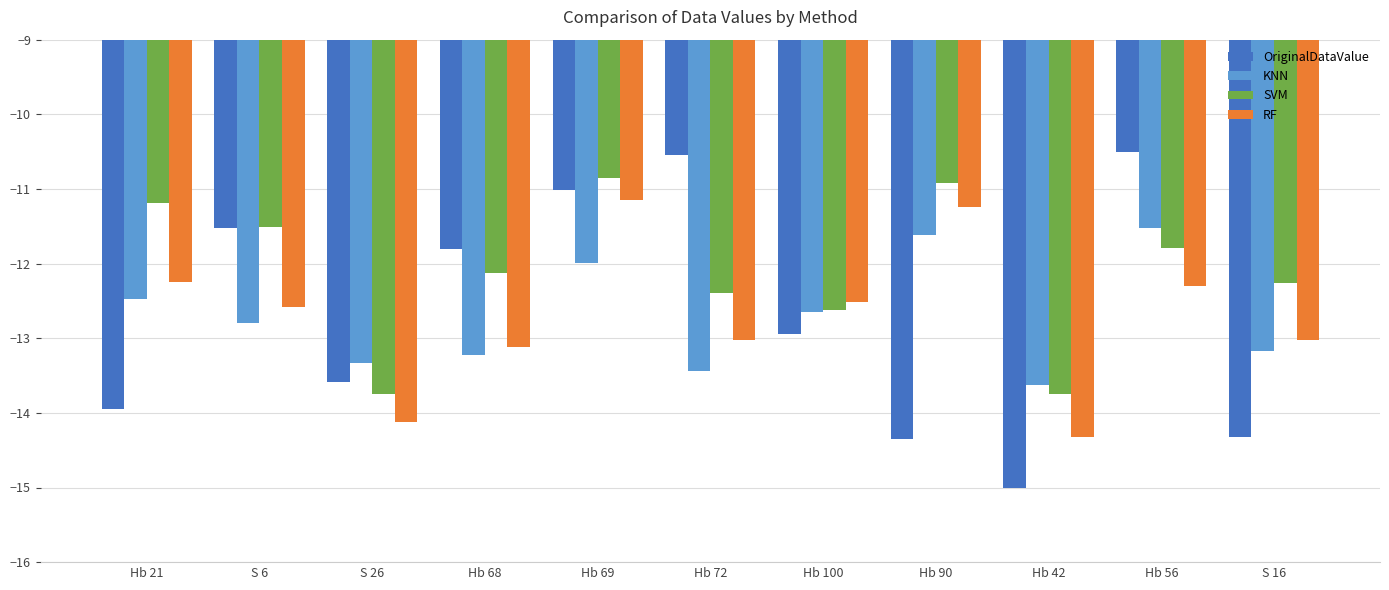

Which series changed the most between Hb 56 and S 16?

OriginalDataValue